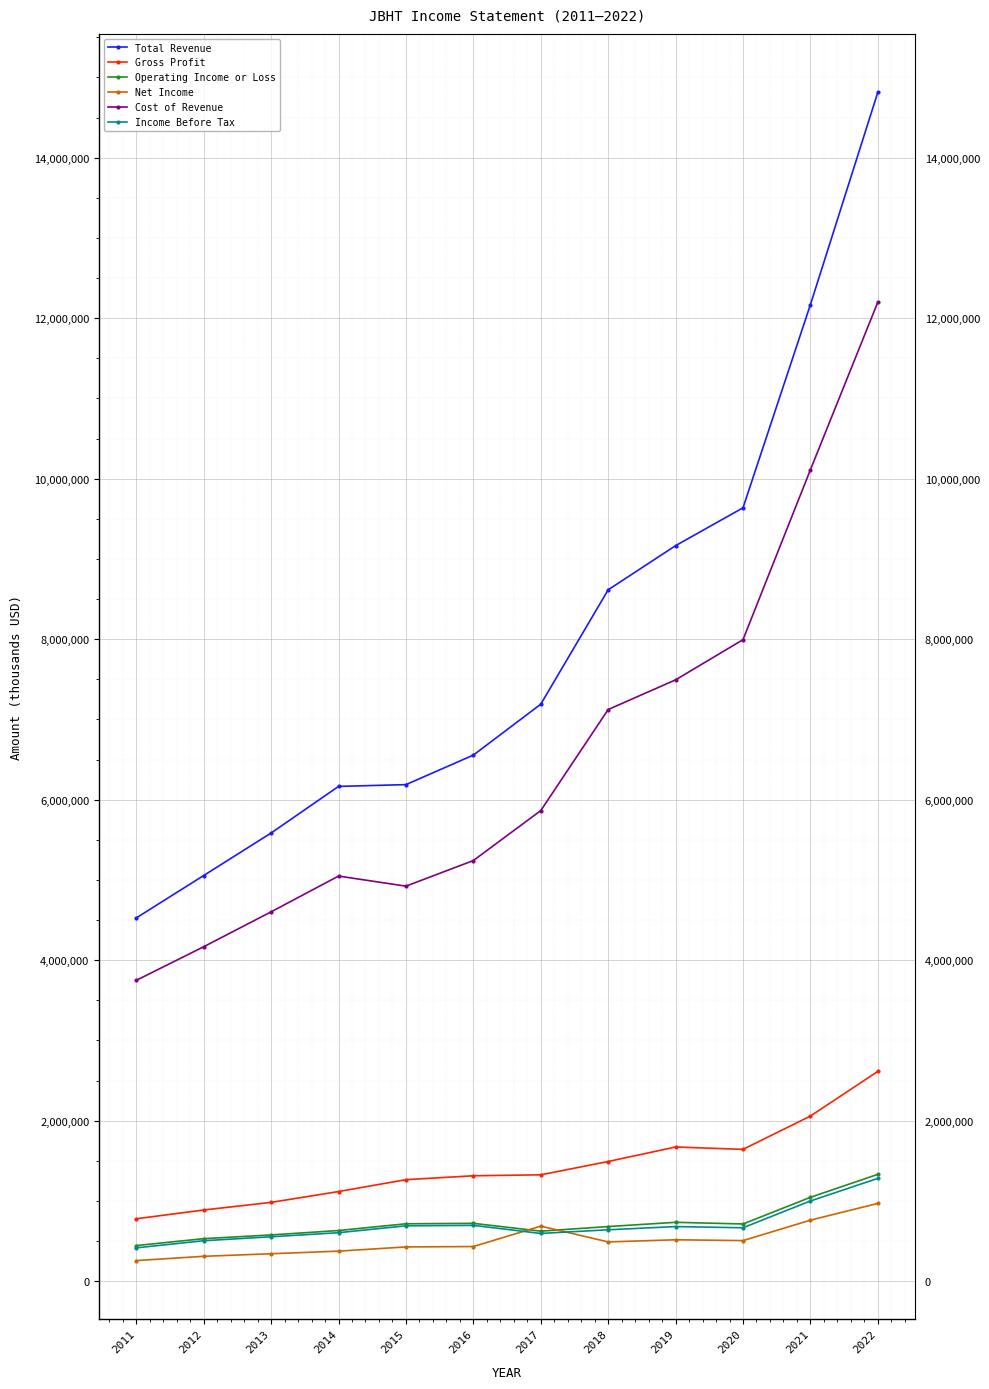

At which category is the sum across all series the highest?

2022